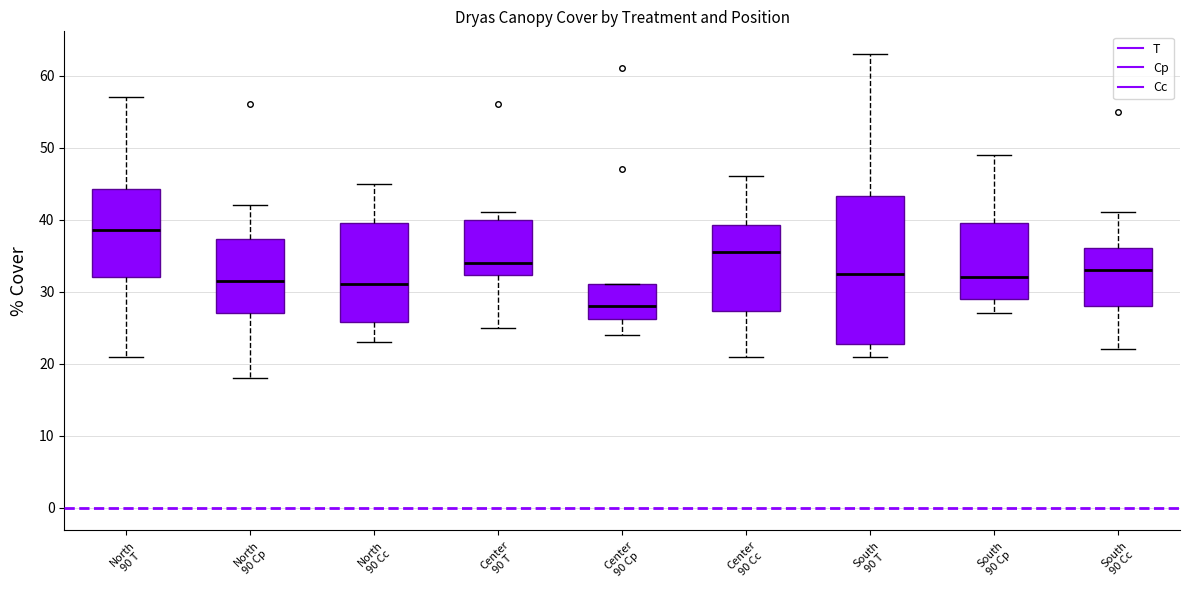

Which box is the tallest, from its lower edge to its upper edge?

South 90 T